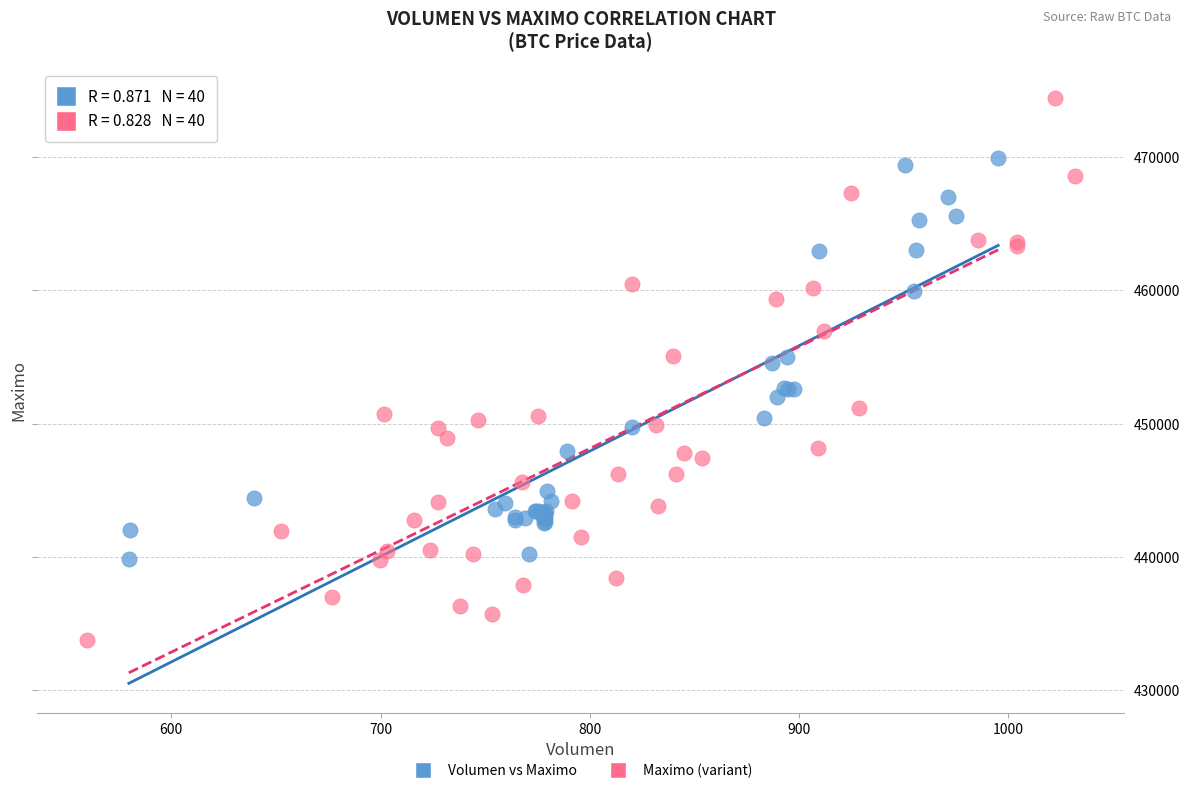

Which series has the widest spread of Y values?

Maximo (variant)